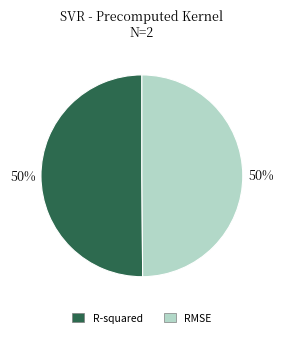

How many slices are in this pie chart?

2